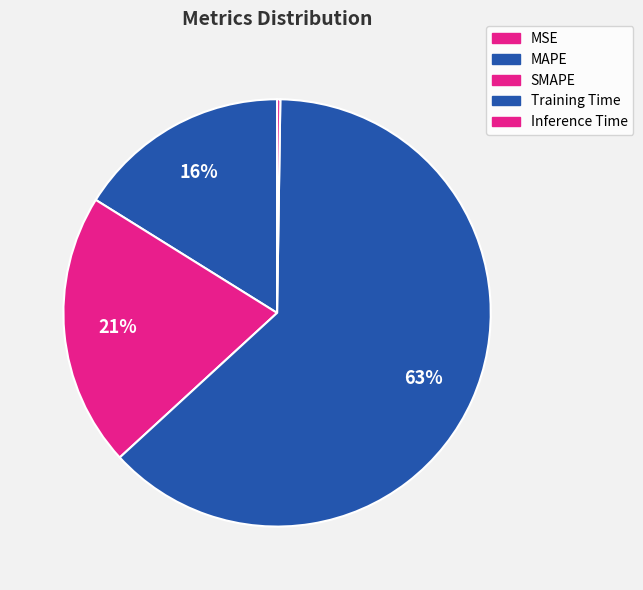

How many slices are in this pie chart?

5